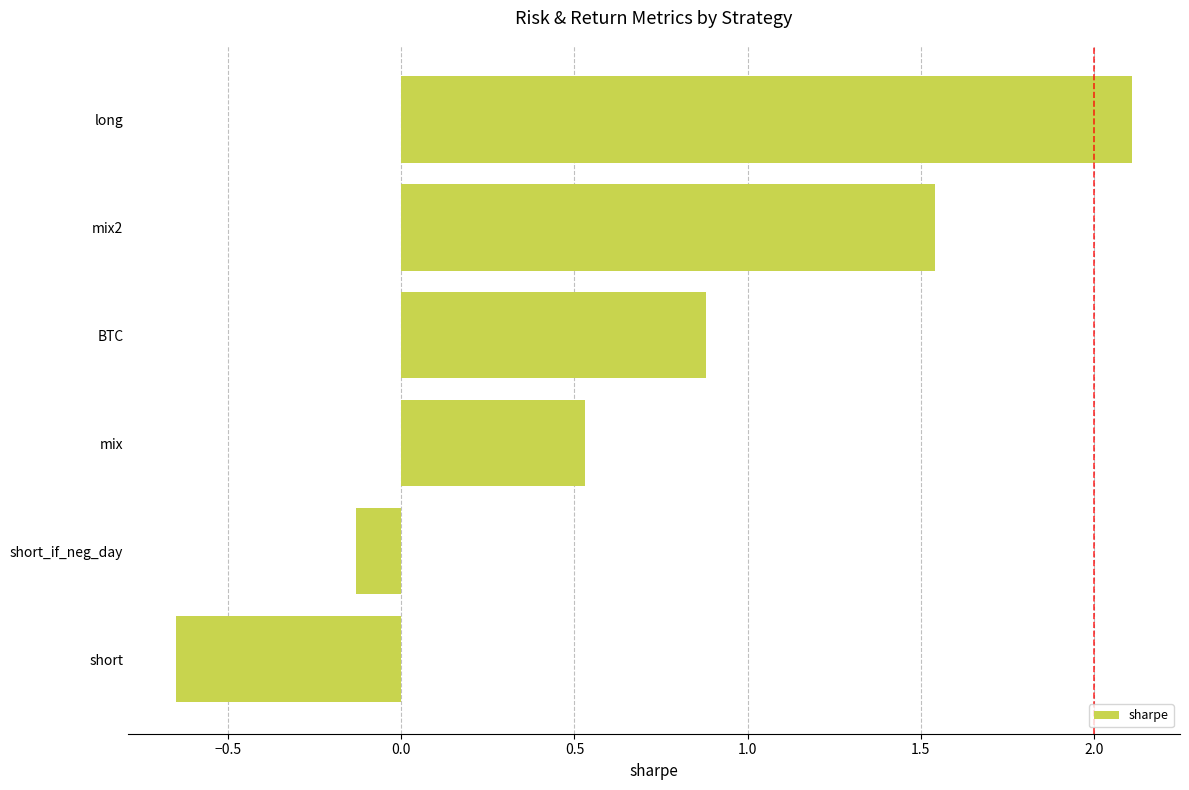

What is the difference between the values at mix2 and short?

2.2